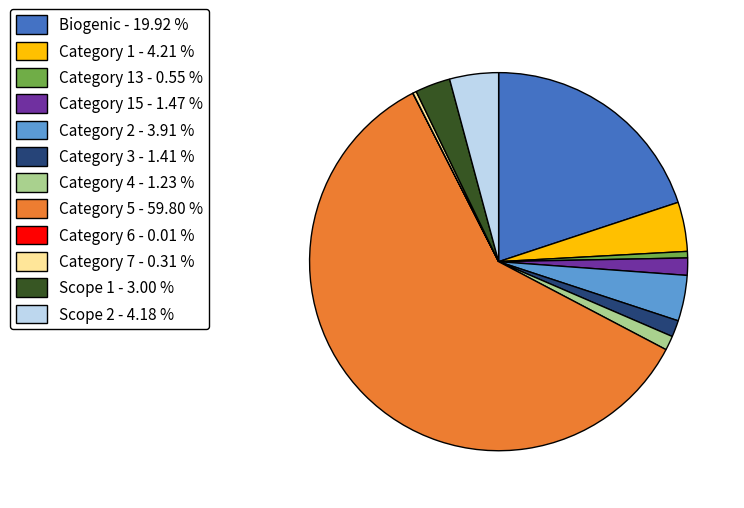

Which category has the biggest portion of the pie?

Category 5 - 59.80 %